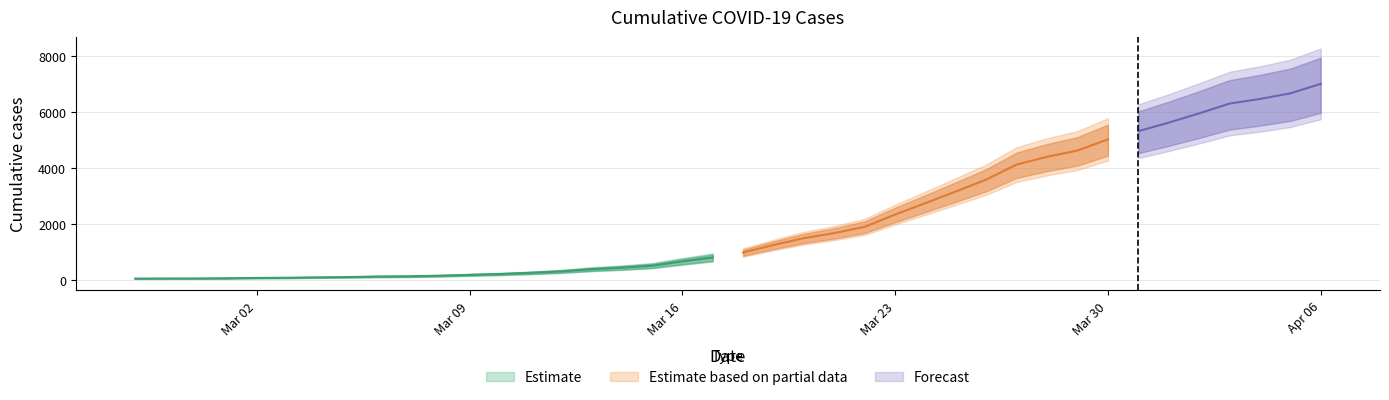

Does the chart display data point markers on the line(s)?

No